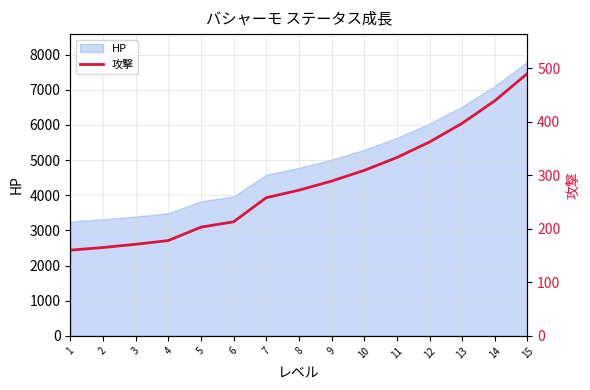

What is the ratio of the value at 1 to the value at 9?

0.6